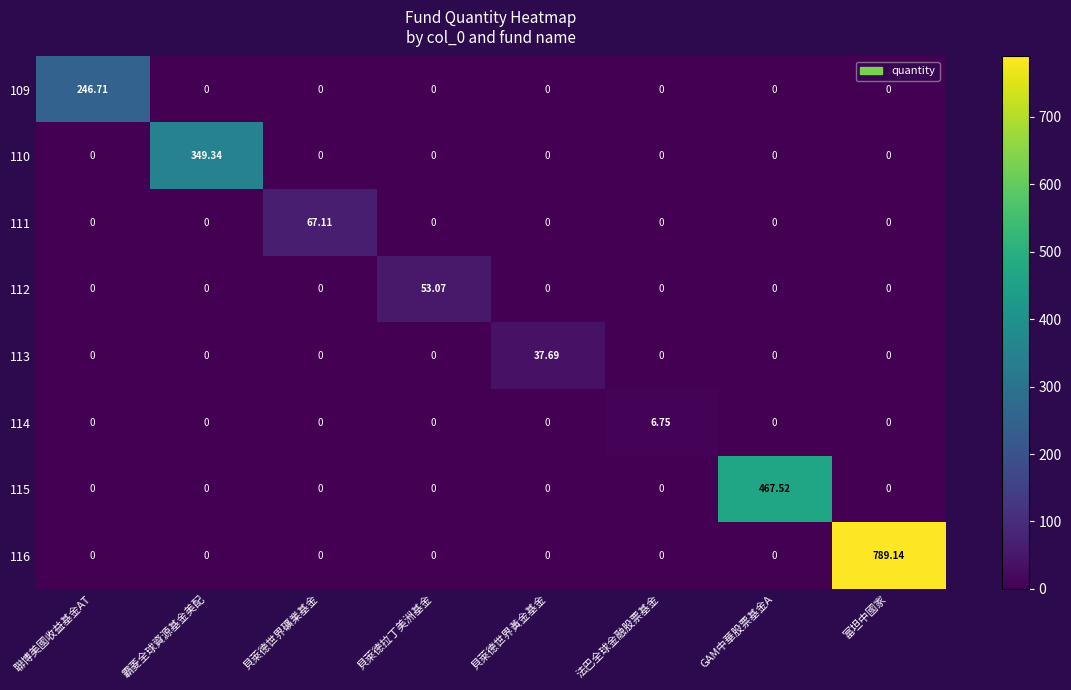

Which category has the highest value in the 115 series?

GAM中華股票基金A